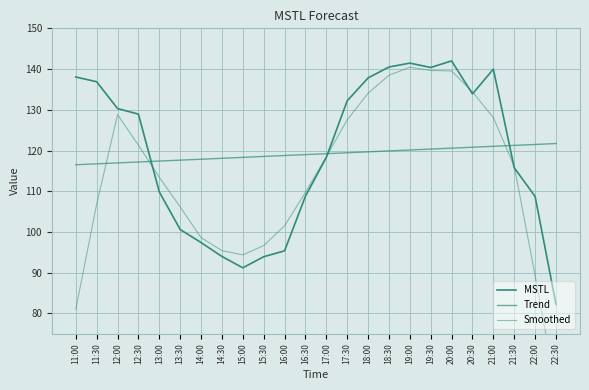

What is the sum of all Trend values?

2858.7